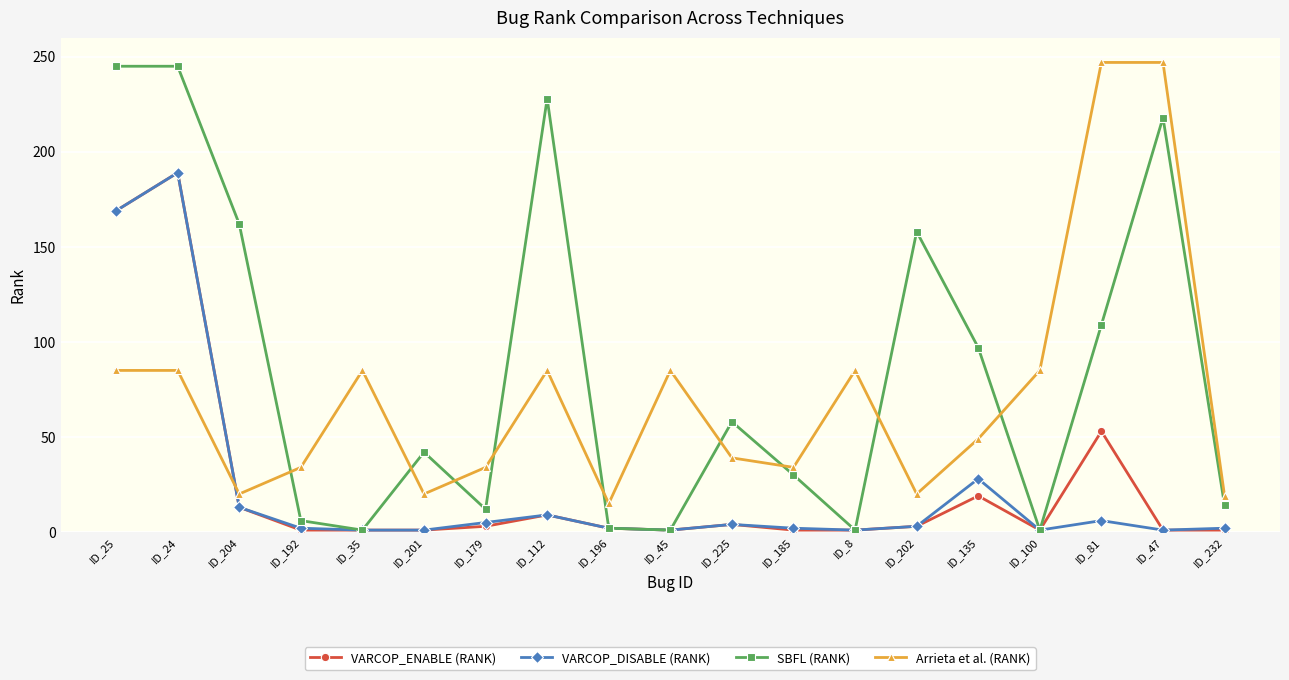

What position from the left is ID_179?

7